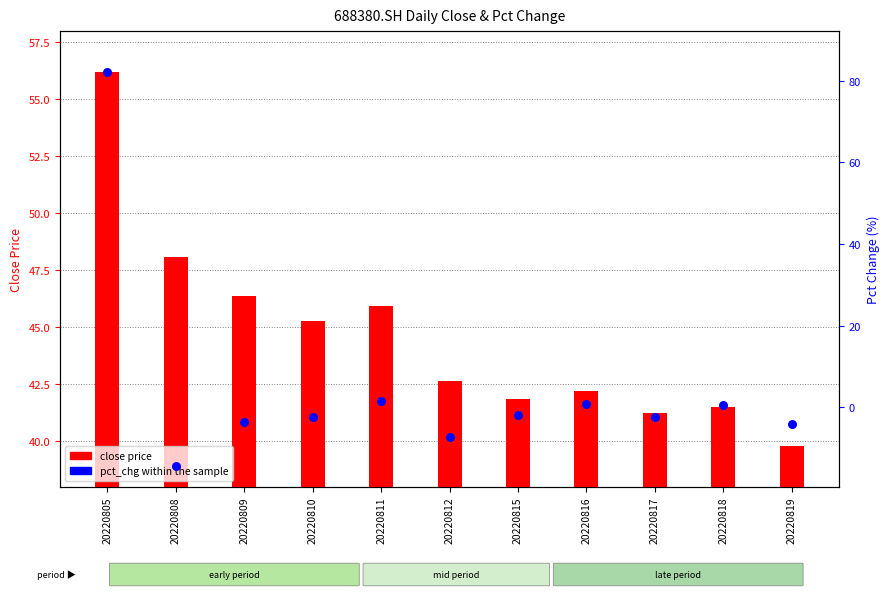

Is the value of pct_chg at 20220812 greater than the value of close price at 20220810?

No